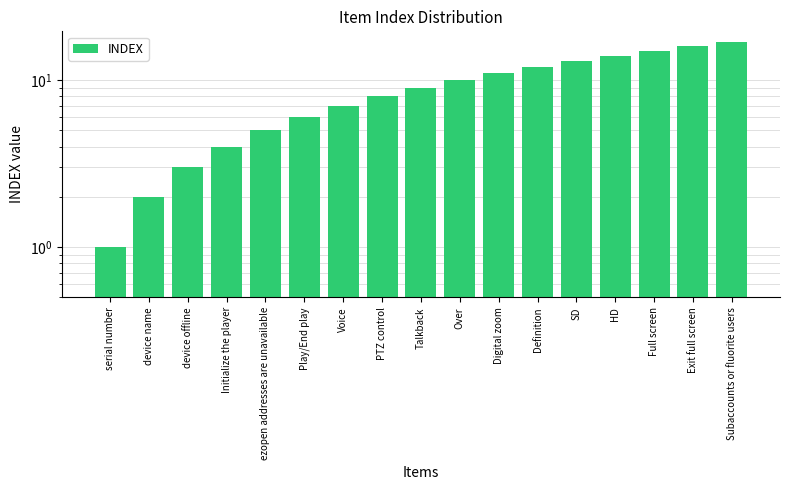

What is the difference between the maximum and second lowest values?

15